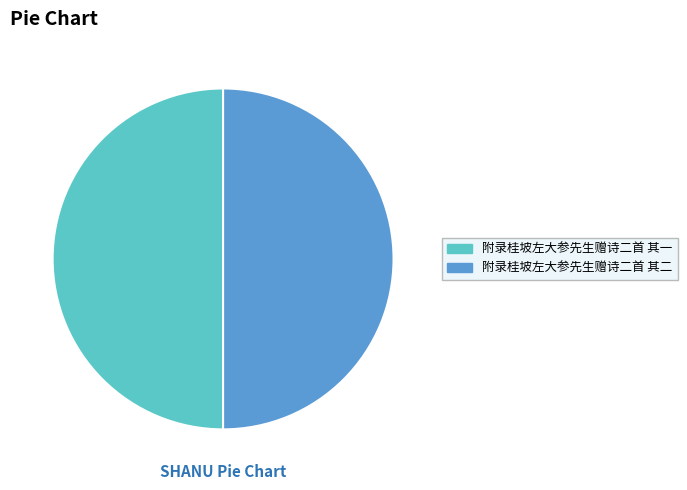

The 附录桂坡左大参先生赠诗二首 其二 slice represents 42% of the pie. True or false?

False